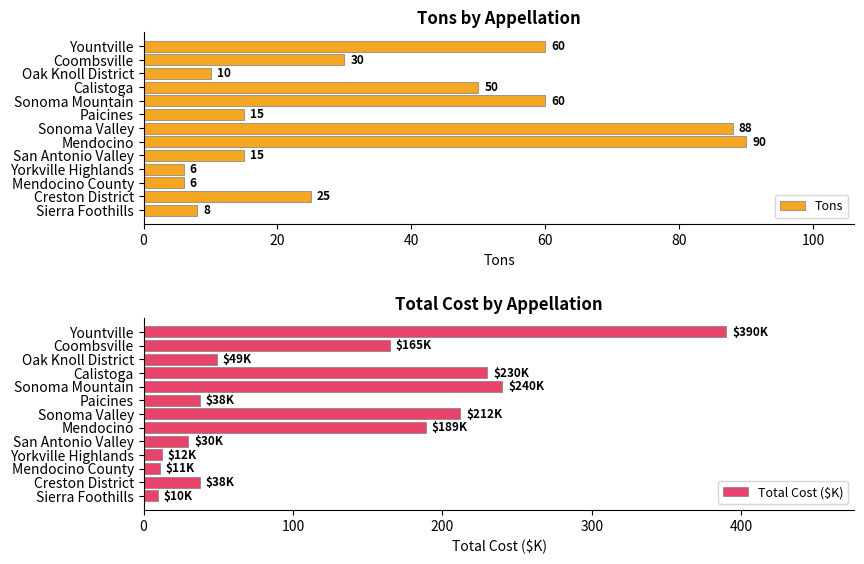

What is the lowest value of the Total Cost ($K) series?

9.6